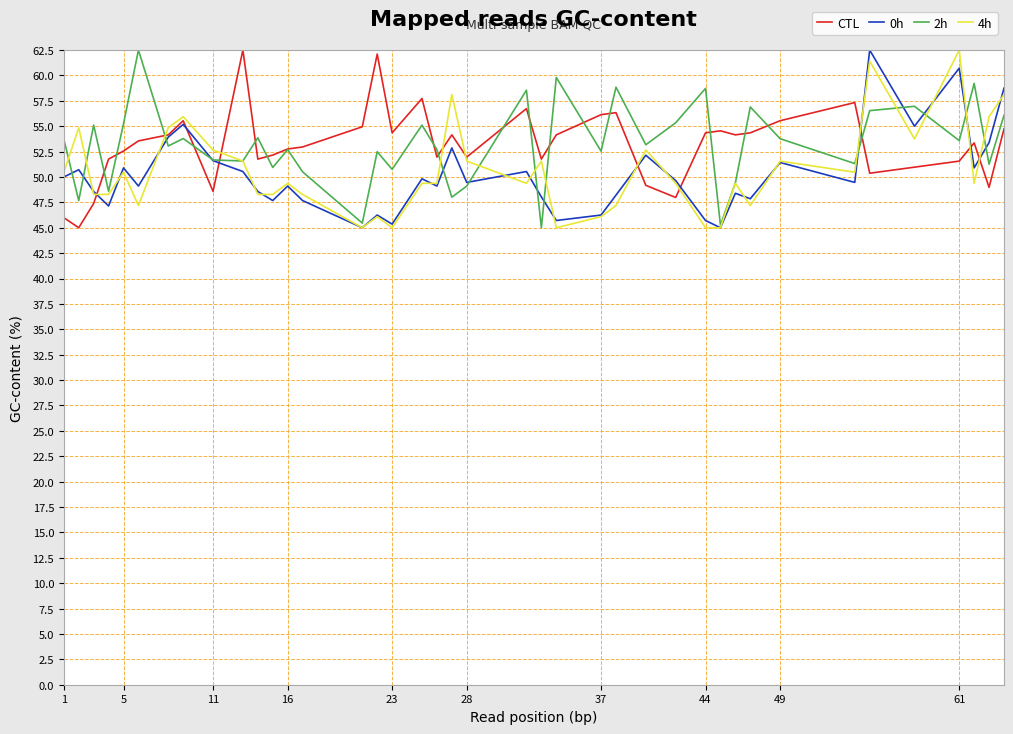

What is the average value of the 2h series?

53.2